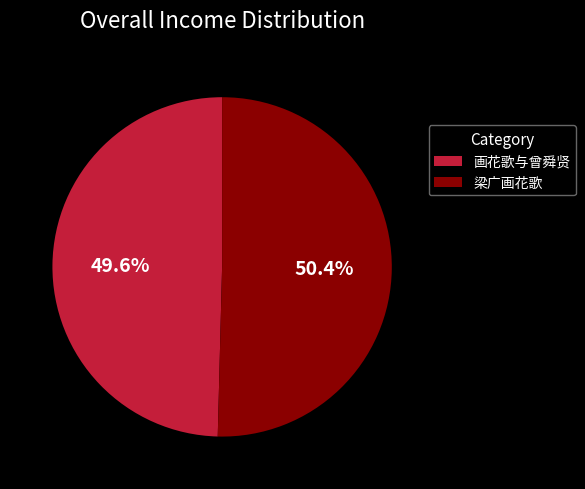

Is it true that 梁广画花歌 is 89% of the pie?

False